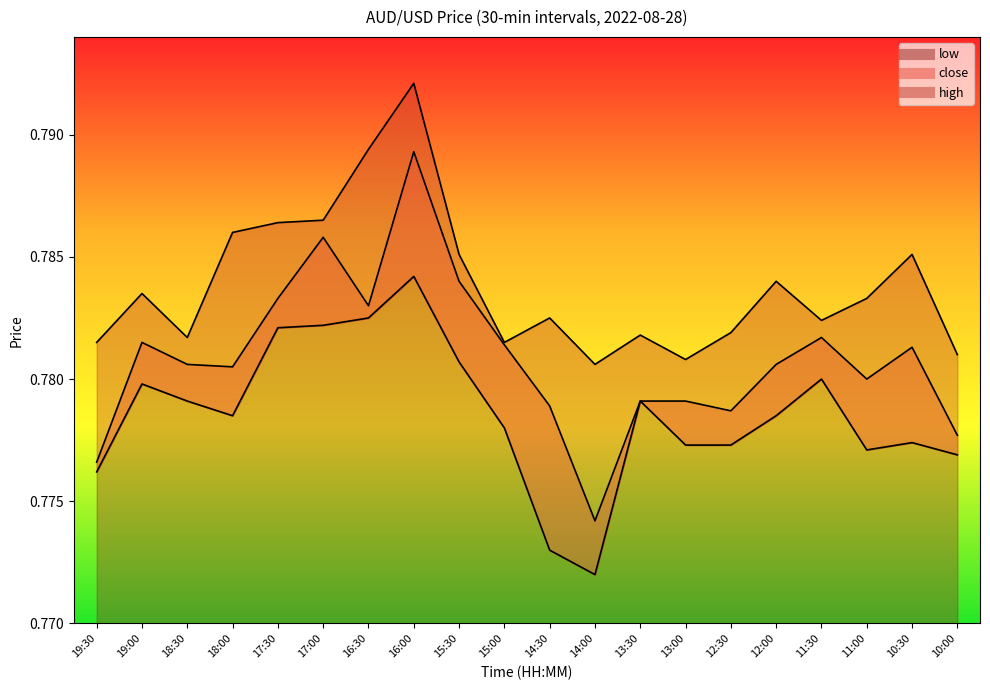

What is the smallest value displayed?

0.8